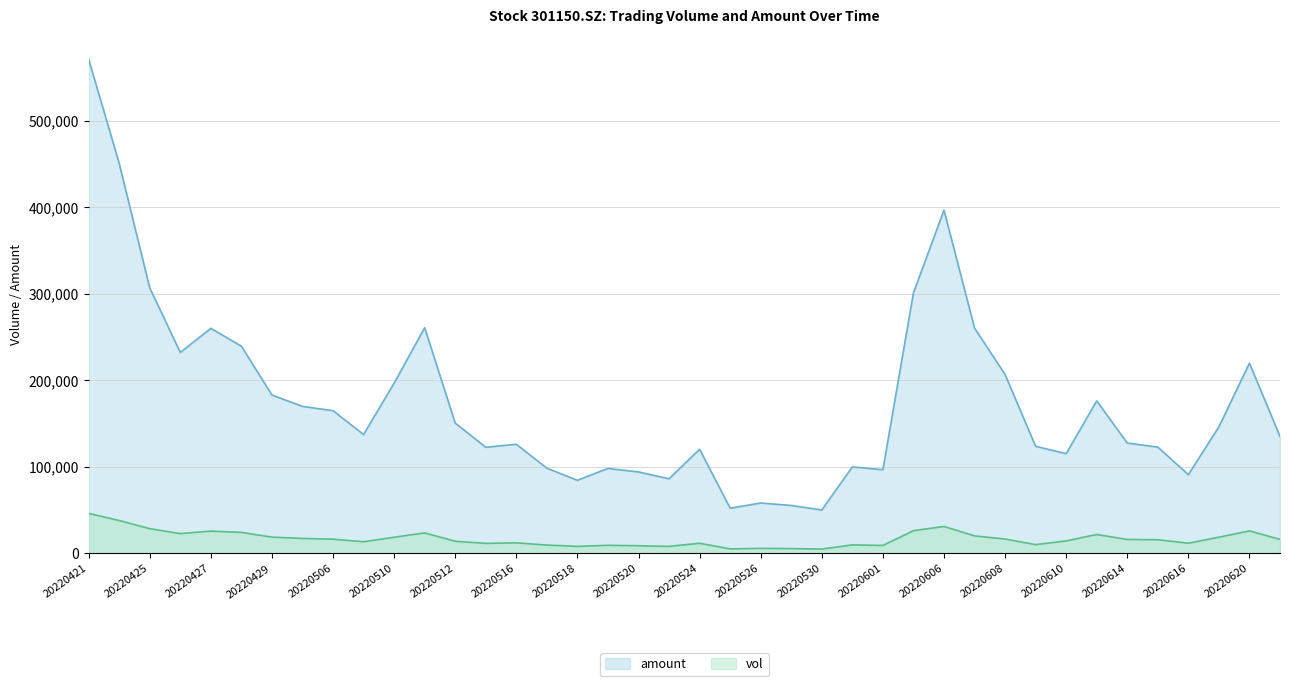

What are all the series names shown in the legend?

amount, vol